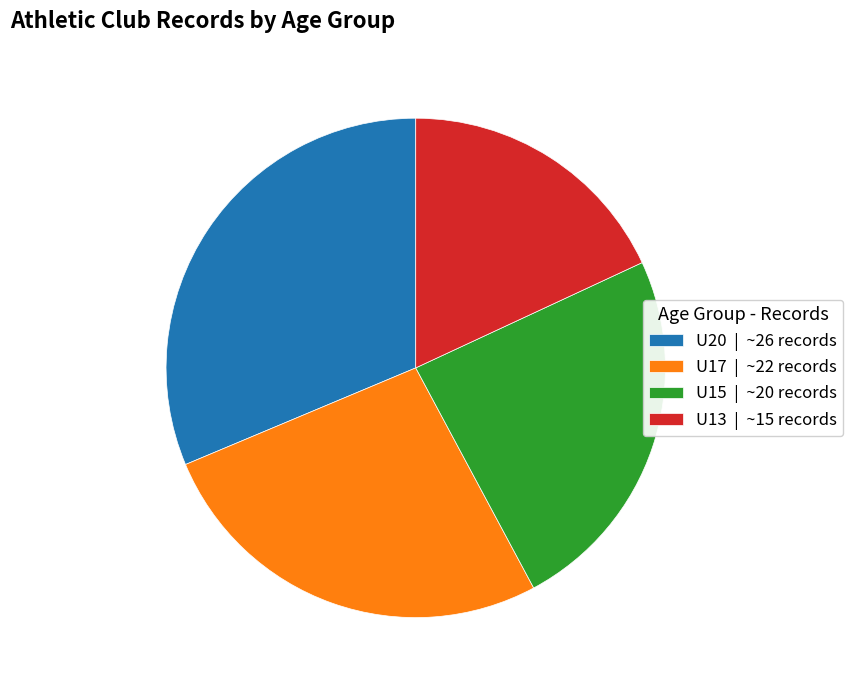

How many slices are in this pie chart?

4